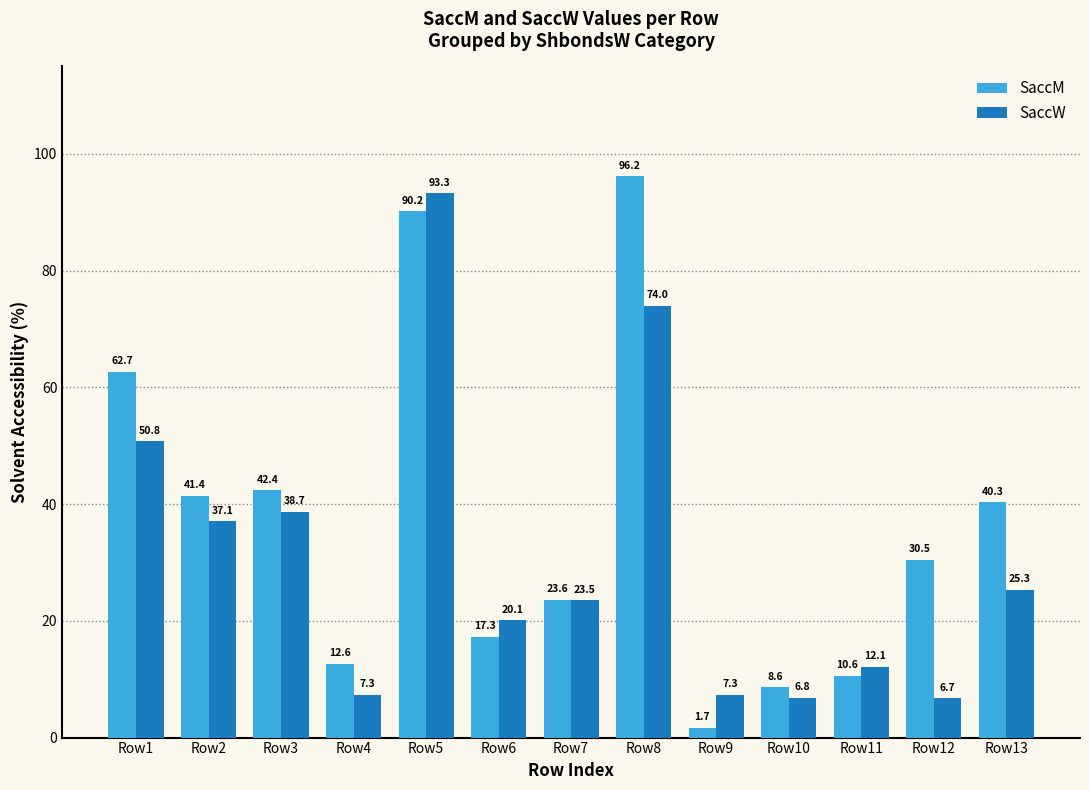

Is the value of SaccM at Row1 greater than the value of SaccW at Row4?

Yes